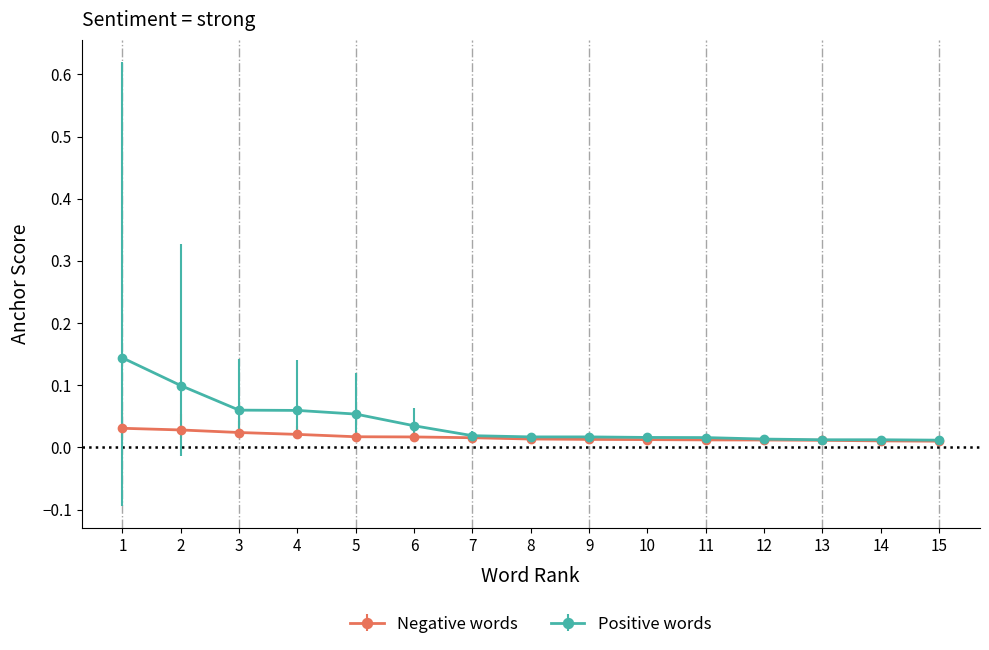

True or false: Positive words has a value of 0.1 at 4.

True